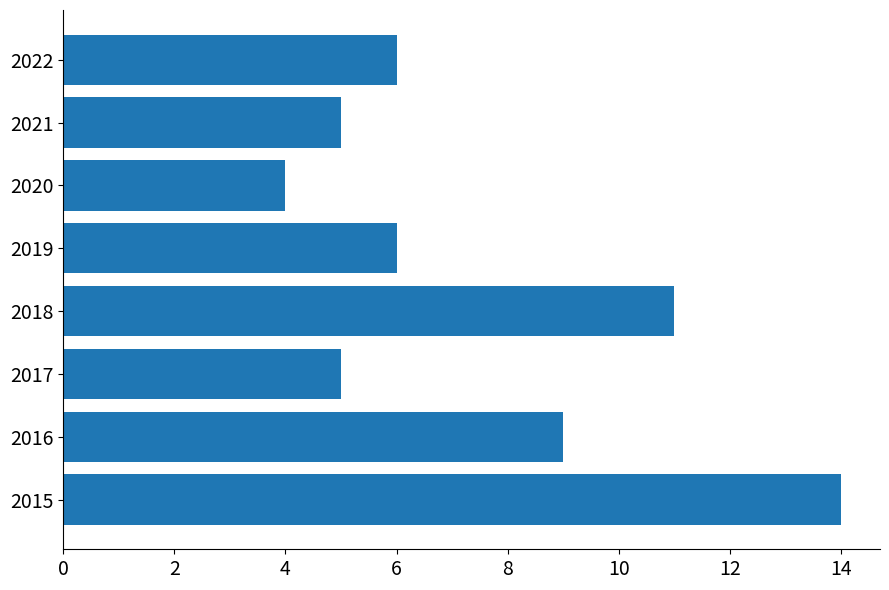

What is the average value?

8